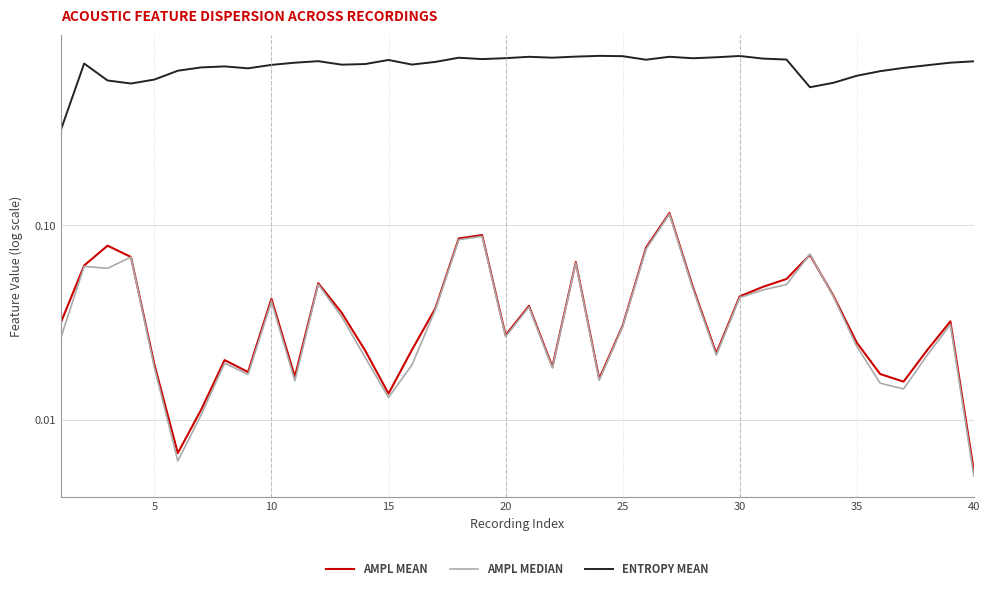

How many intersections are there between AMPL MEDIAN and AMPL MEAN?

2